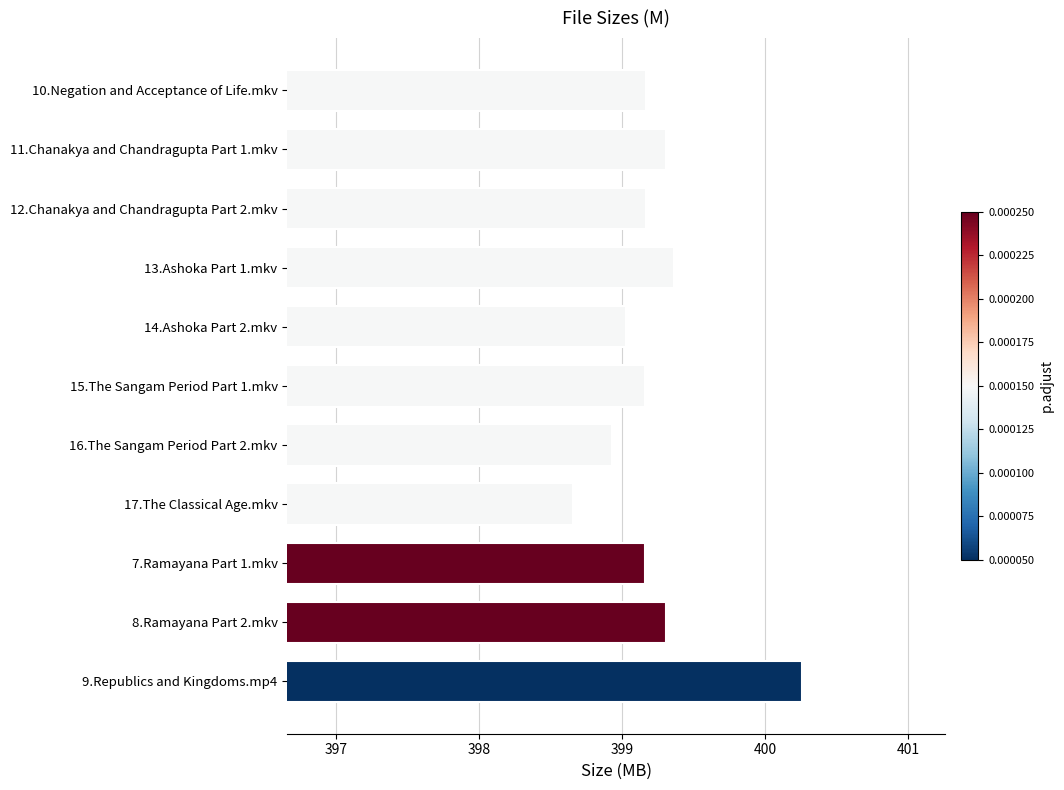

At which category does the chart reach its minimum across all series?

17.The Classical Age.mkv